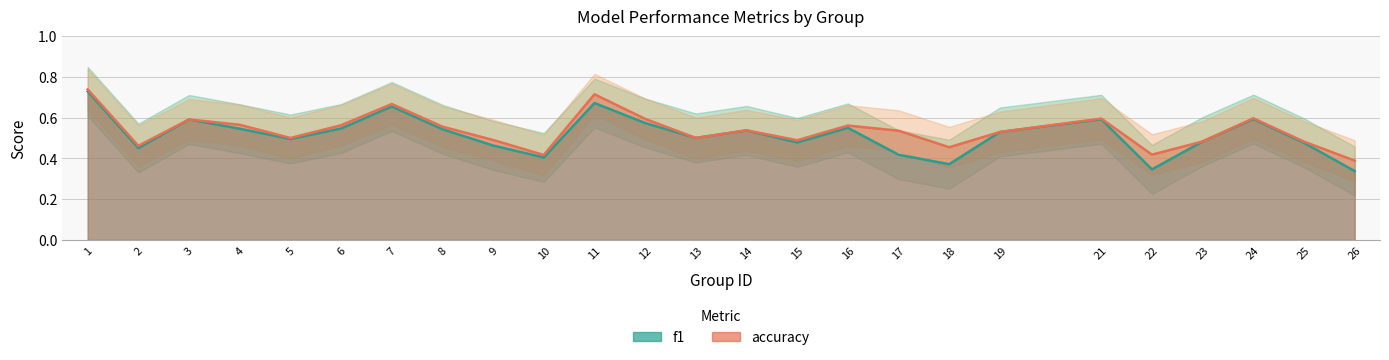

Which label corresponds to the largest value in the chart?

1